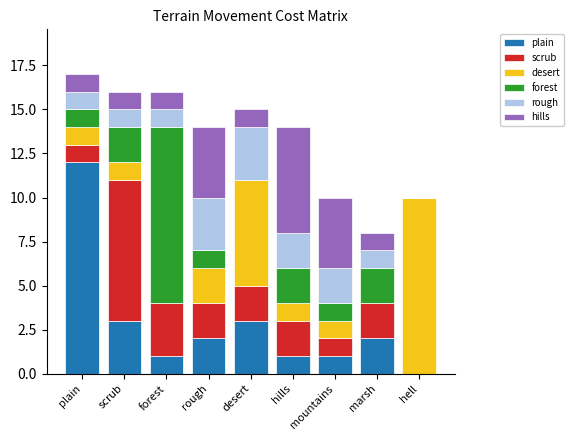

What are all the series names shown in the legend?

plain, scrub, desert, forest, rough, hills